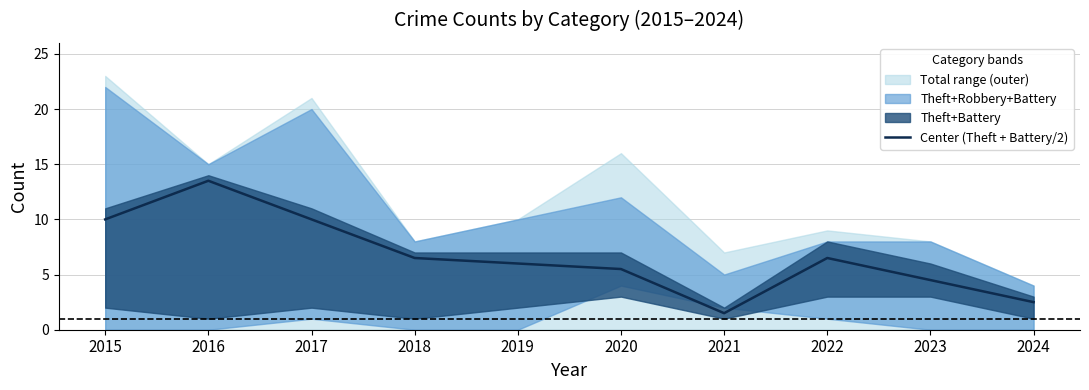

How many values are below 6?

4